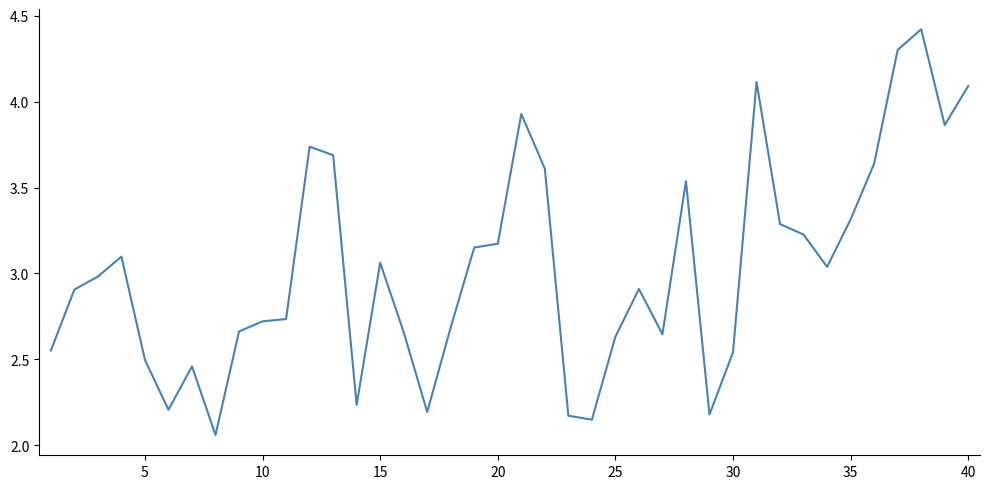

What is the difference between the maximum and minimum values?

2.4